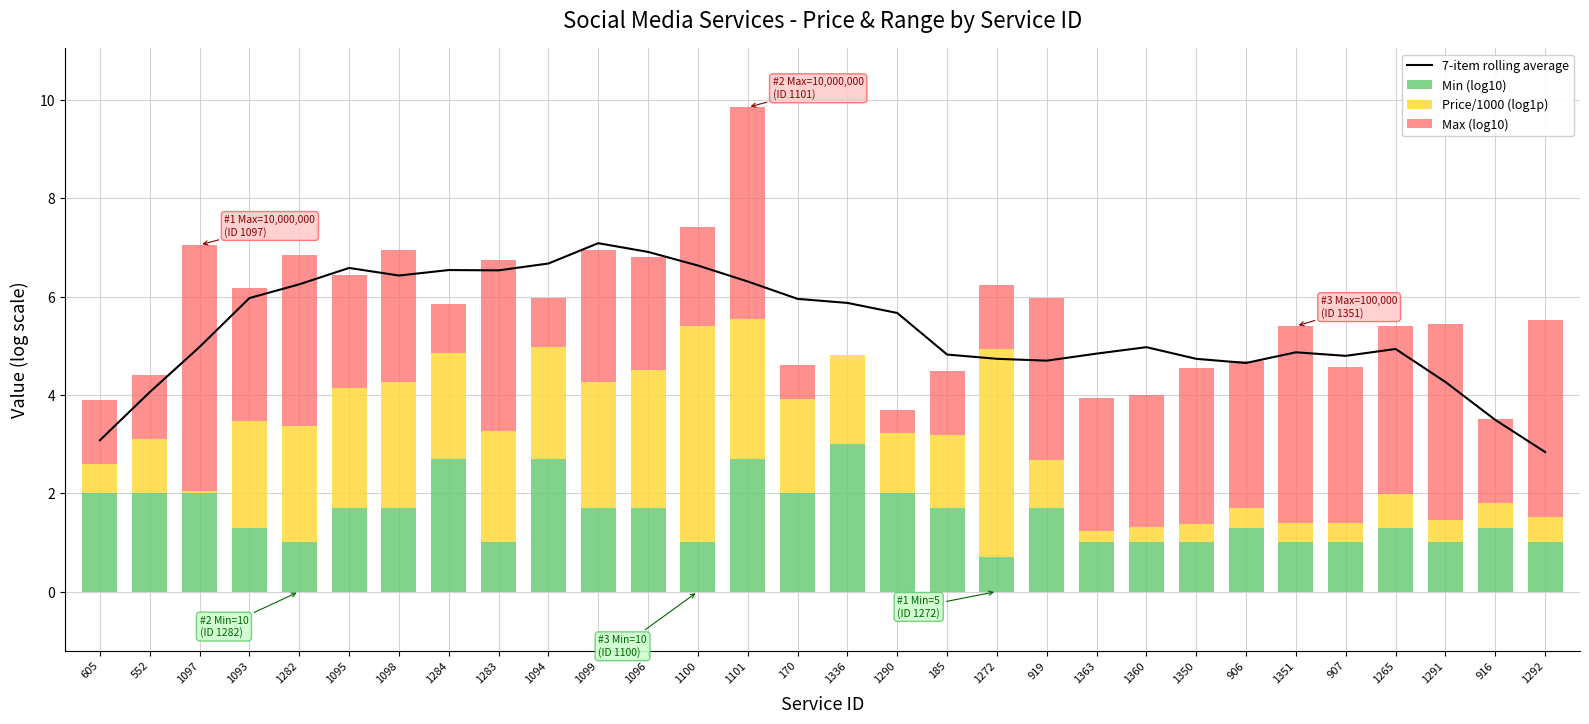

Rank the categories by 7-item rolling average value from highest to lowest.

1099, 1096, 1094, 1100, 1095, 1284, 1283, 1098, 1101, 1282, 1093, 170, 1336, 1290, 1097, 1360, 1265, 1351, 1363, 185, 907, 1272, 1350, 919, 906, 1291, 552, 916, 605, 1292